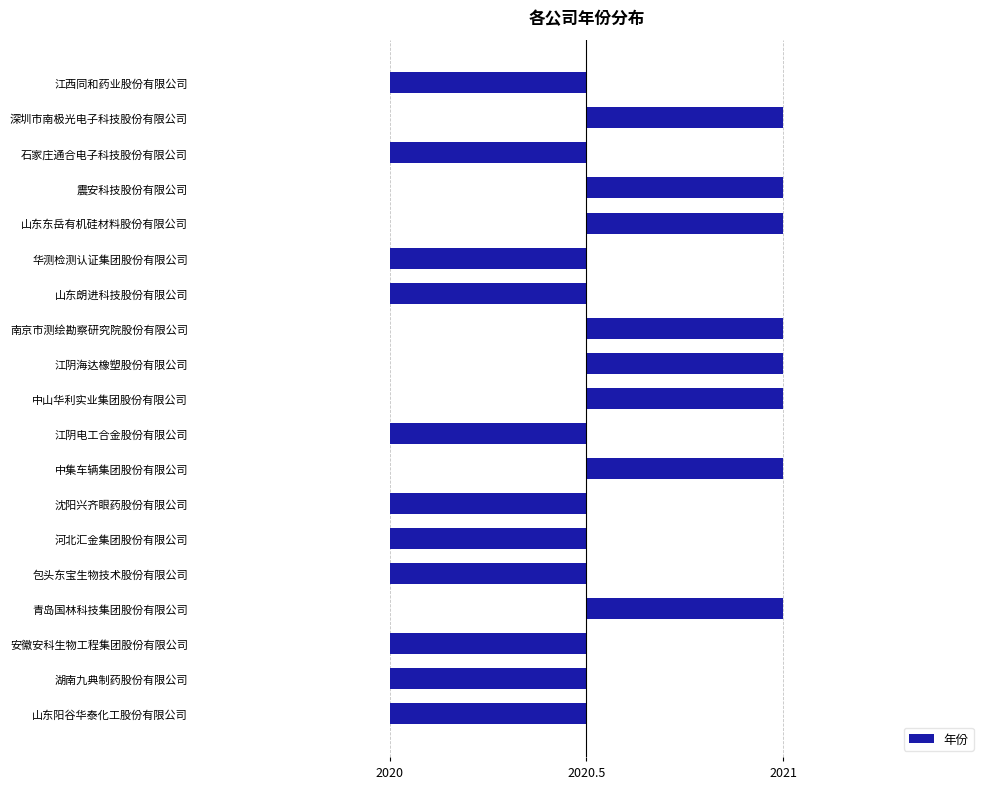

Are the bars horizontal?

Yes